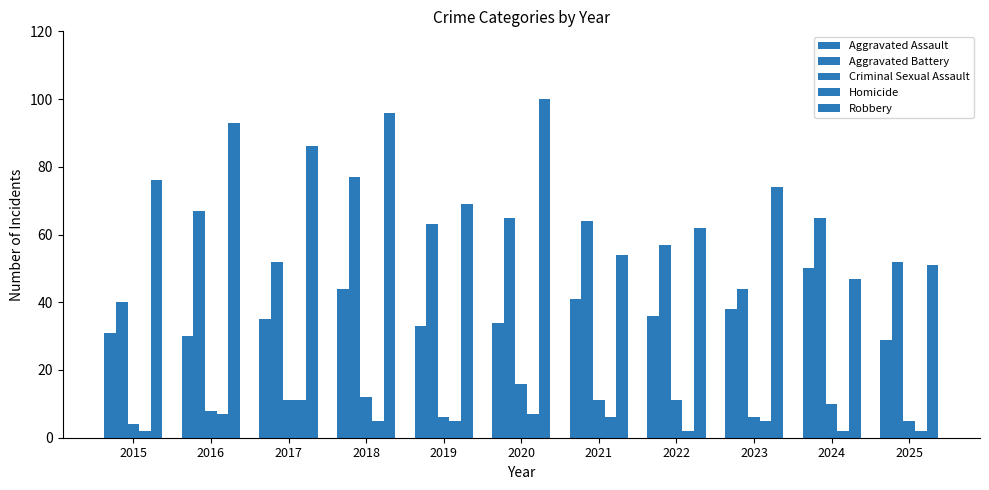

Is the value of Homicide at 2019 greater than the value of Aggravated Assault at 2015?

No